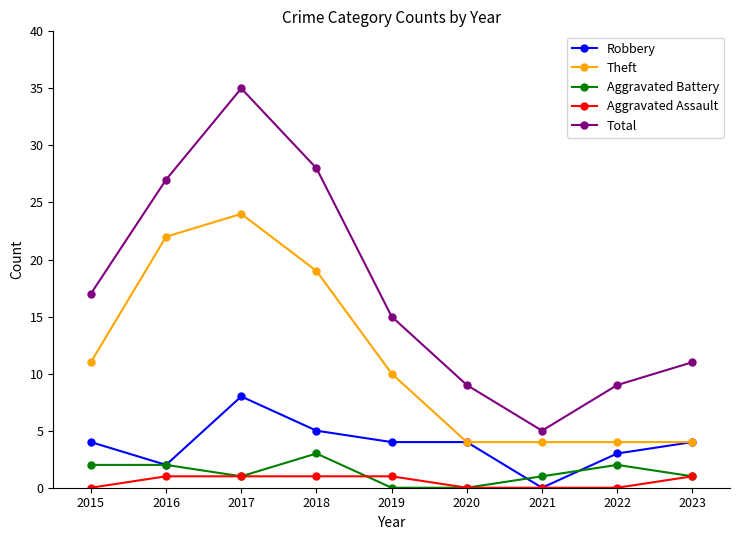

Between 2020 and 2023, which series saw the biggest shift?

Total